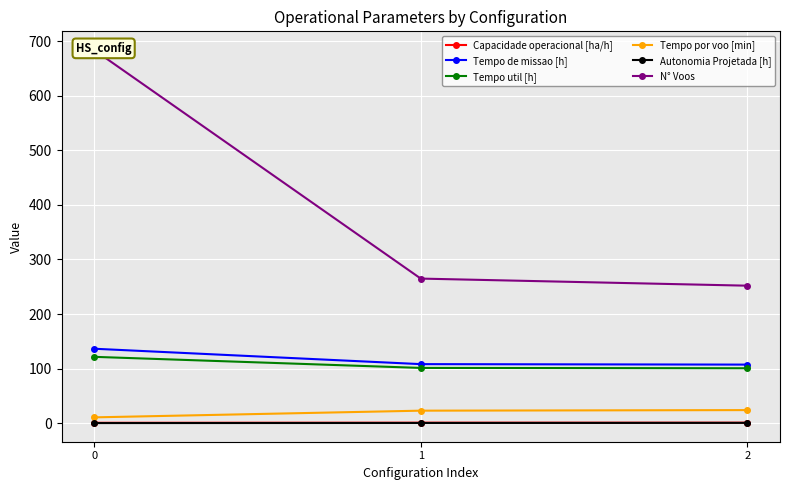

What is the value of the Capacidade operacional [ha/h] point at the 1st from the left?

0.7